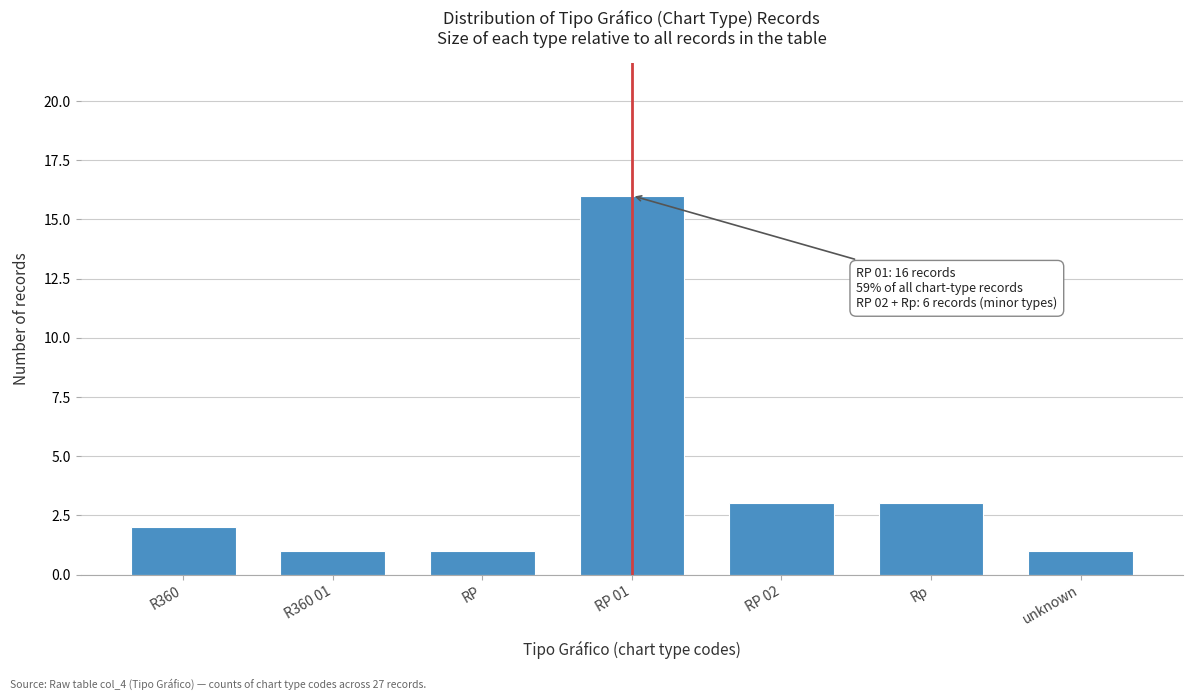

Reading left to right, extract all data points from this chart.

R360=2	R360 01=1	RP=1	RP 01=16	RP 02=3	Rp=3	unknown=1